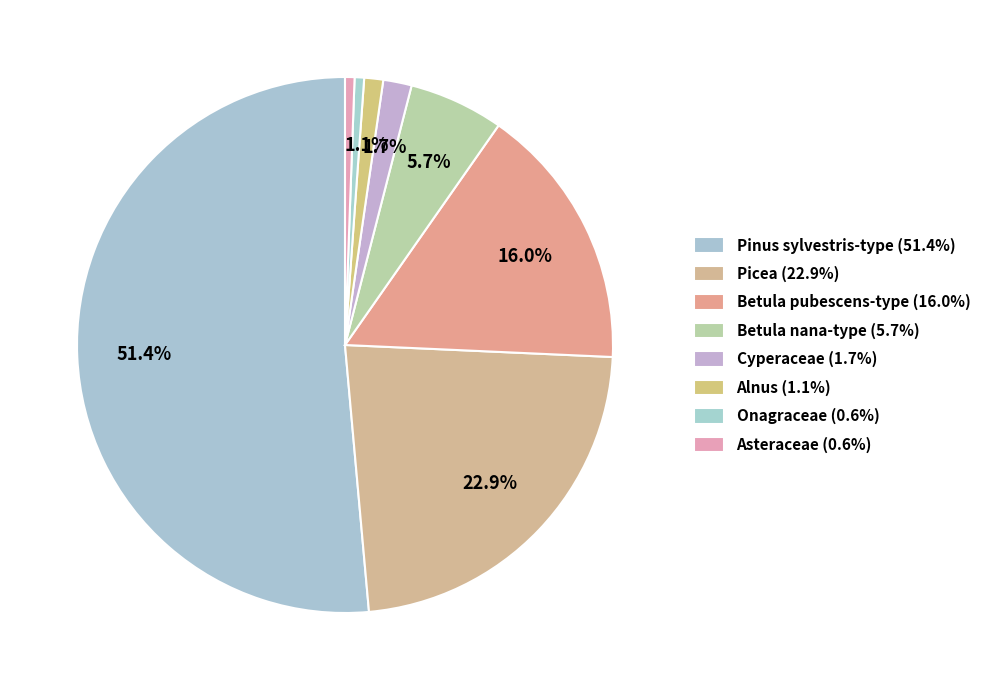

What is the ratio of the value at Betula nana-type to the value at Asteraceae?

10.0